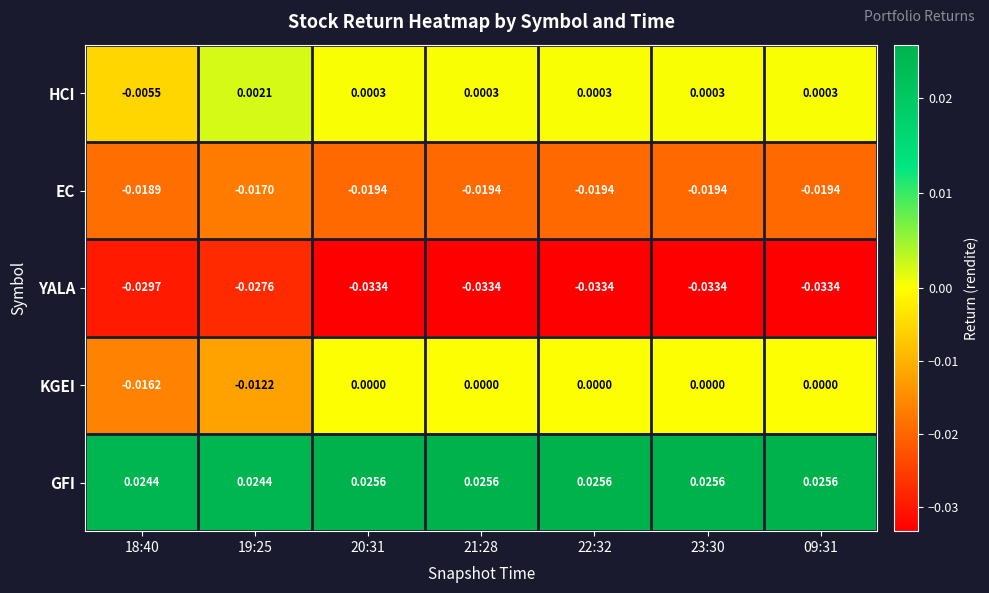

Which series has the widest spread of values?

KGEI